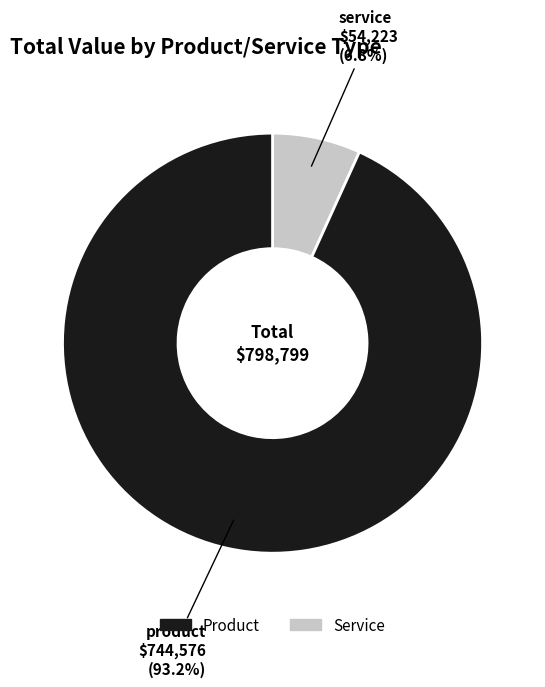

Does any single category account for the majority?

Yes